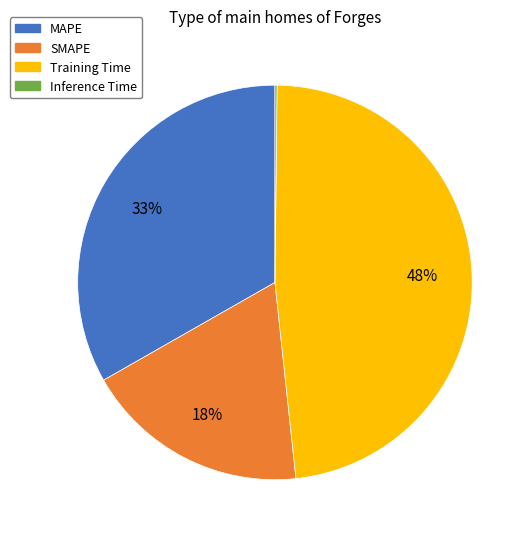

To the nearest percent, what portion does Training Time represent?

48%